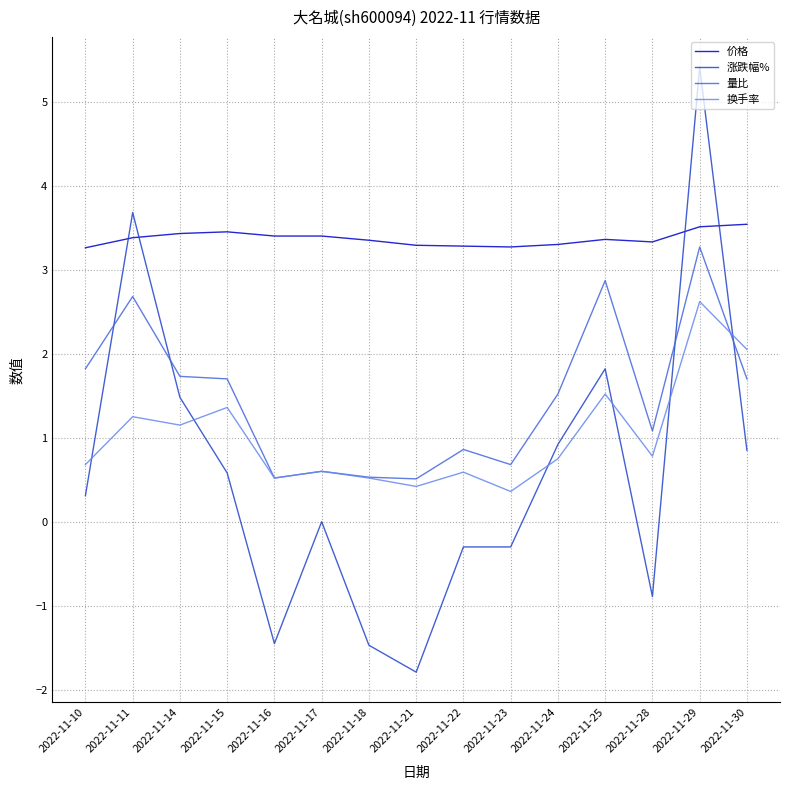

Where do 涨跌幅% and 换手率 first cross each other?

2022-11-10 and 2022-11-11